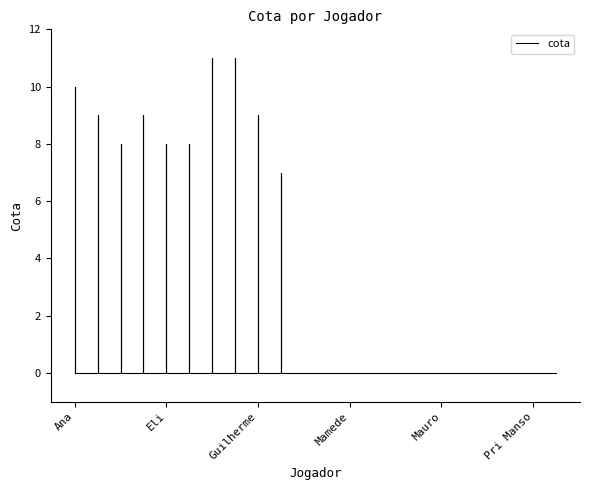

How many distinct data groups are displayed?

1